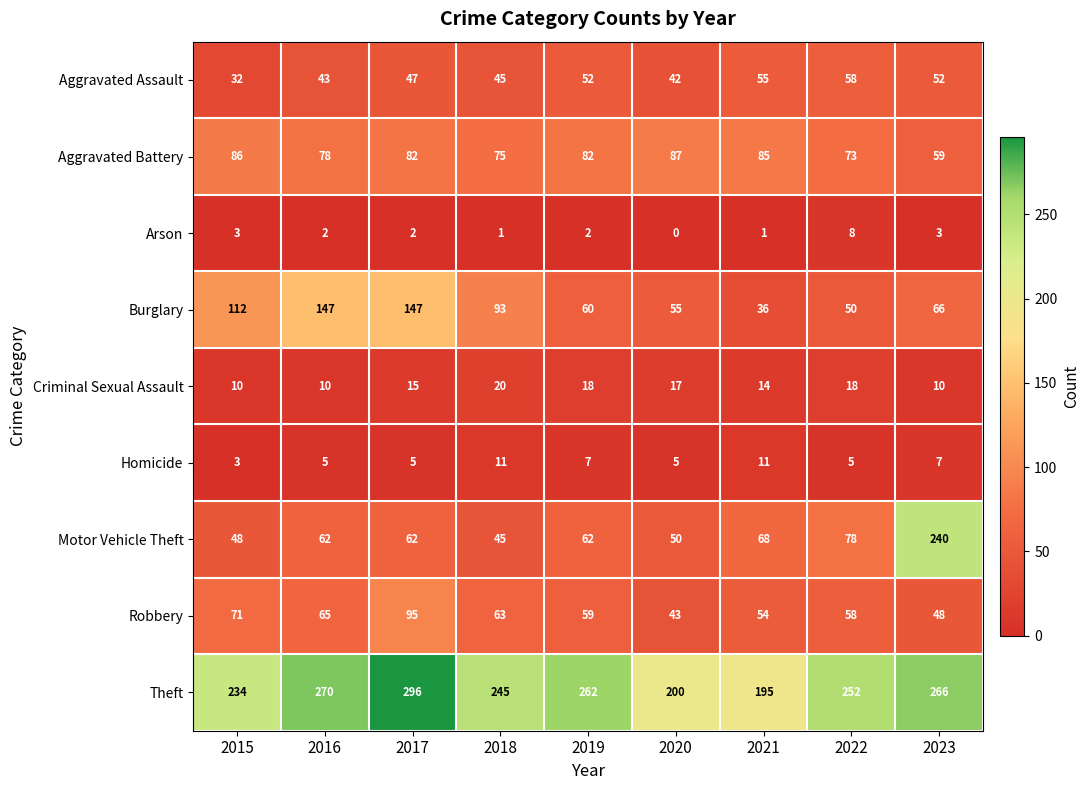

What is the maximum value shown in the chart?

296